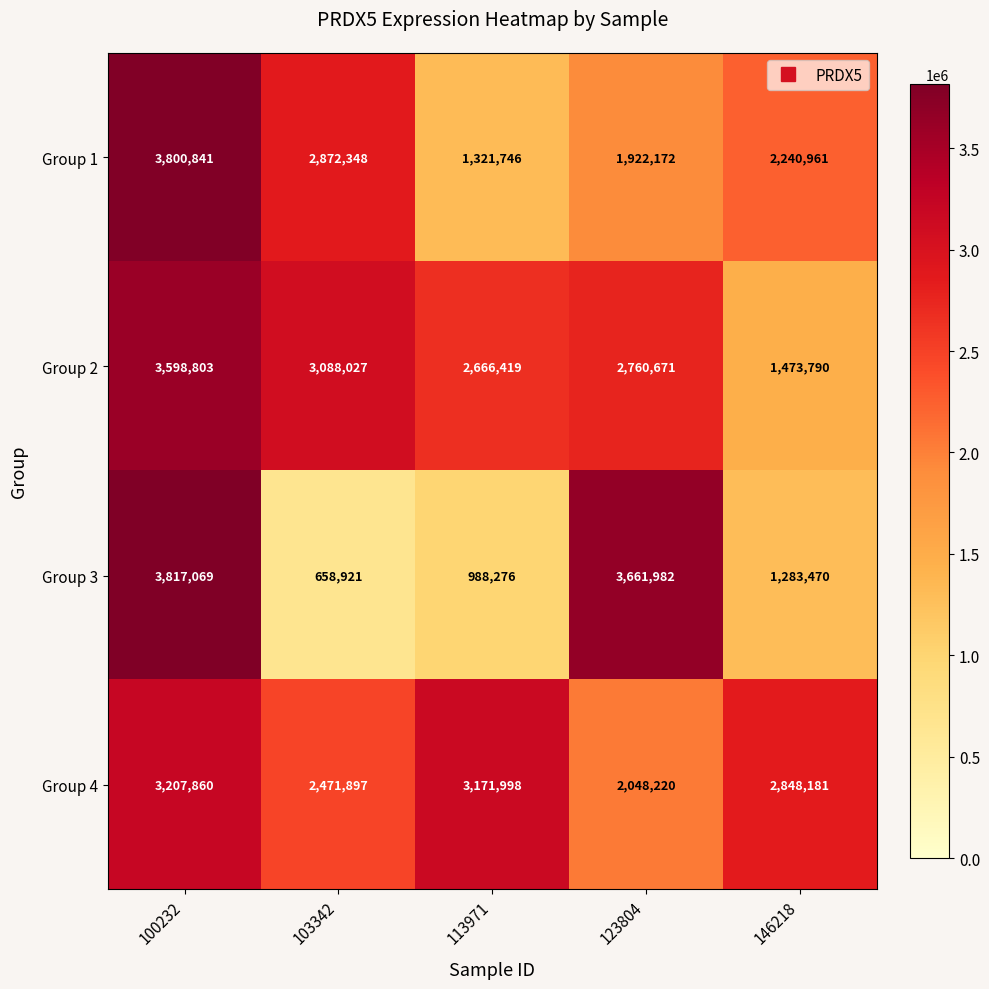

Which series has the largest range (max minus min)?

Group 3